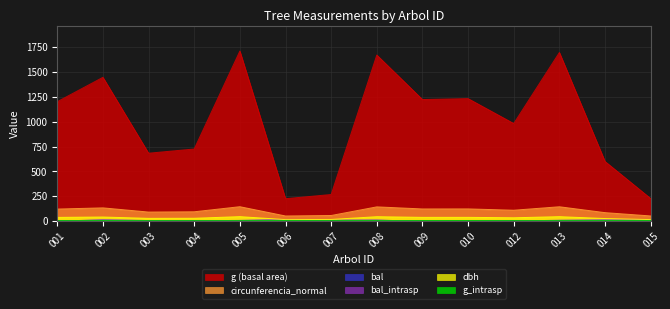

Does the chart display data point markers on the line(s)?

No